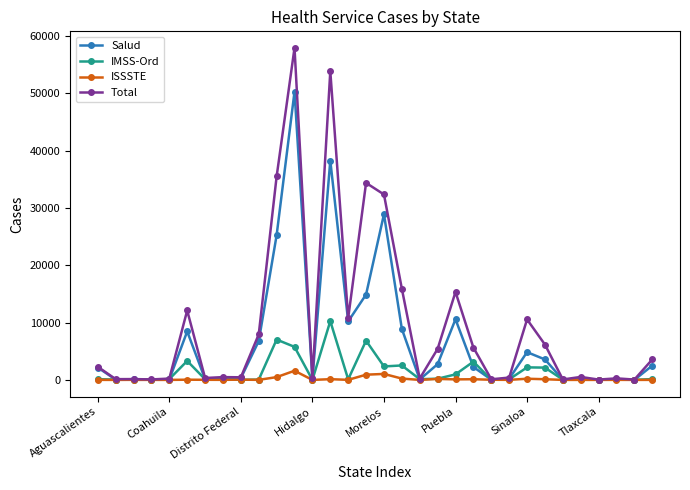

Which series has the widest spread of values?

Total